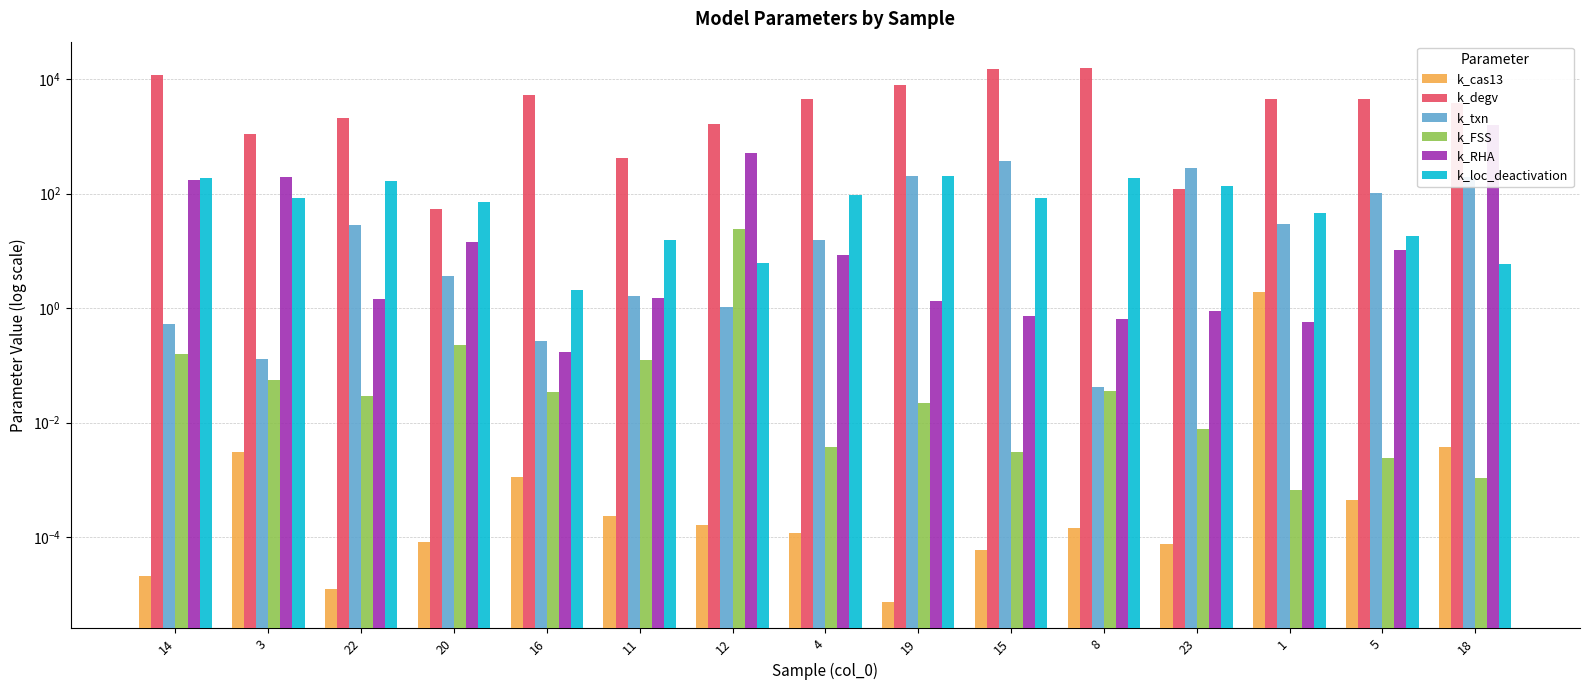

What position from the right is 8?

5